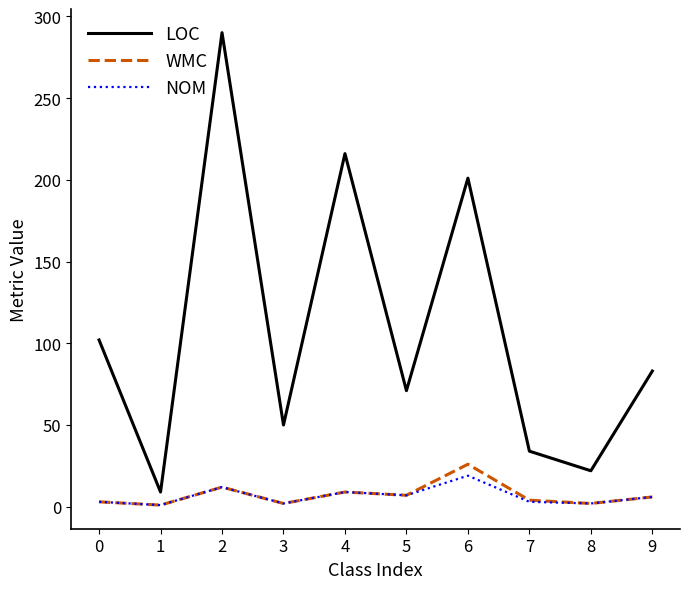

Does the chart have visible grid lines?

No